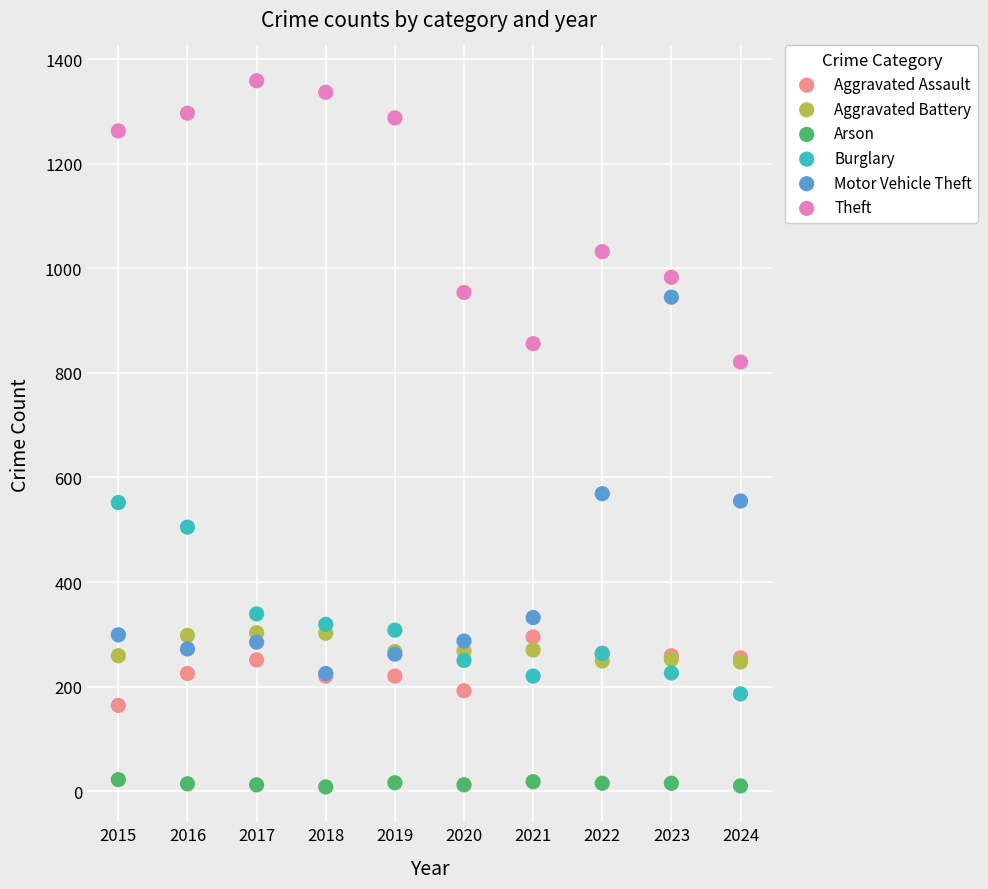

In the Theft series, what Y value is closest to 1090?

1032